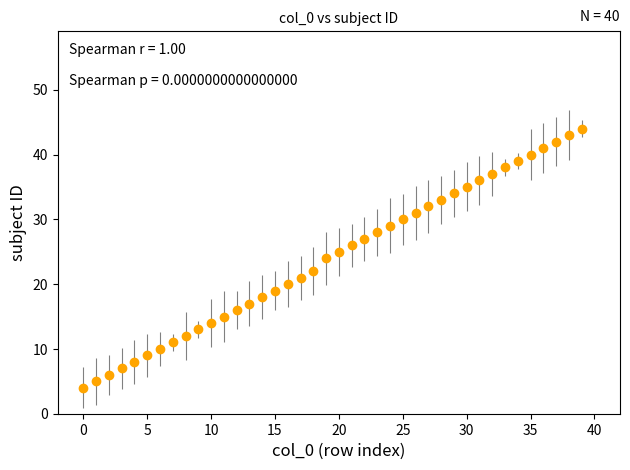

What is the sum of all values?

961